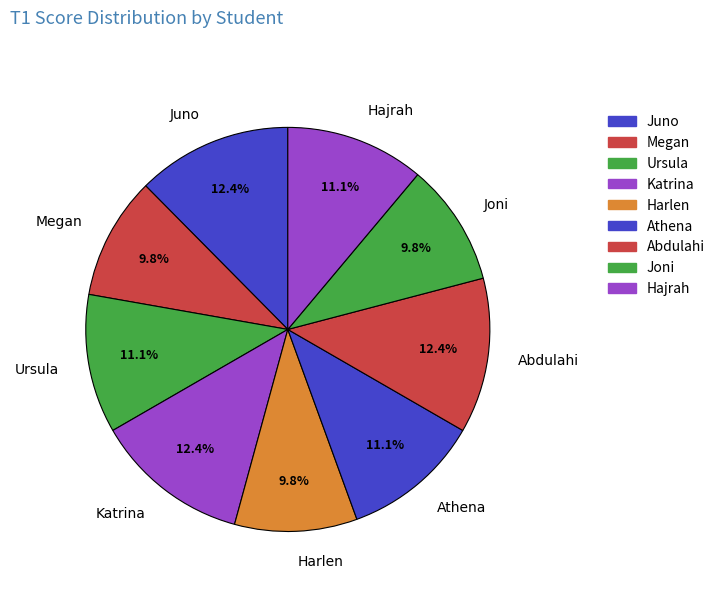

Count the number of slices in the pie.

9